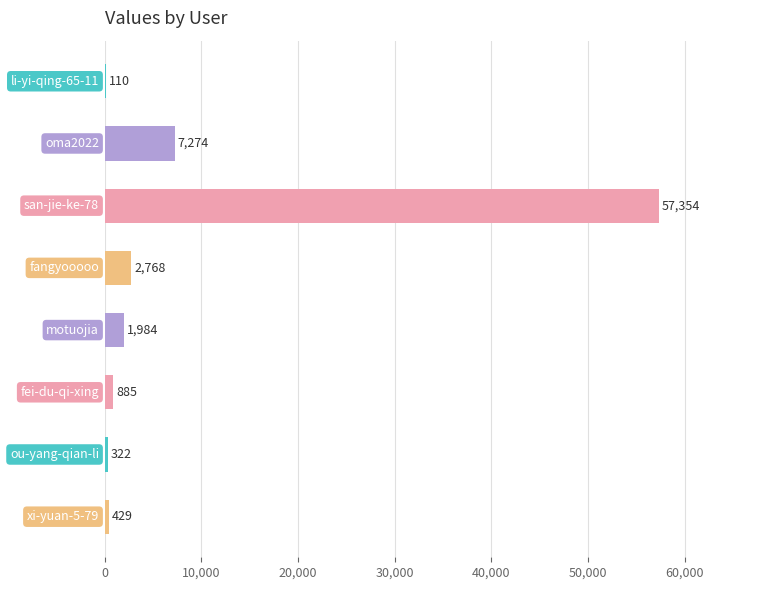

What is the sum of all values?

71126